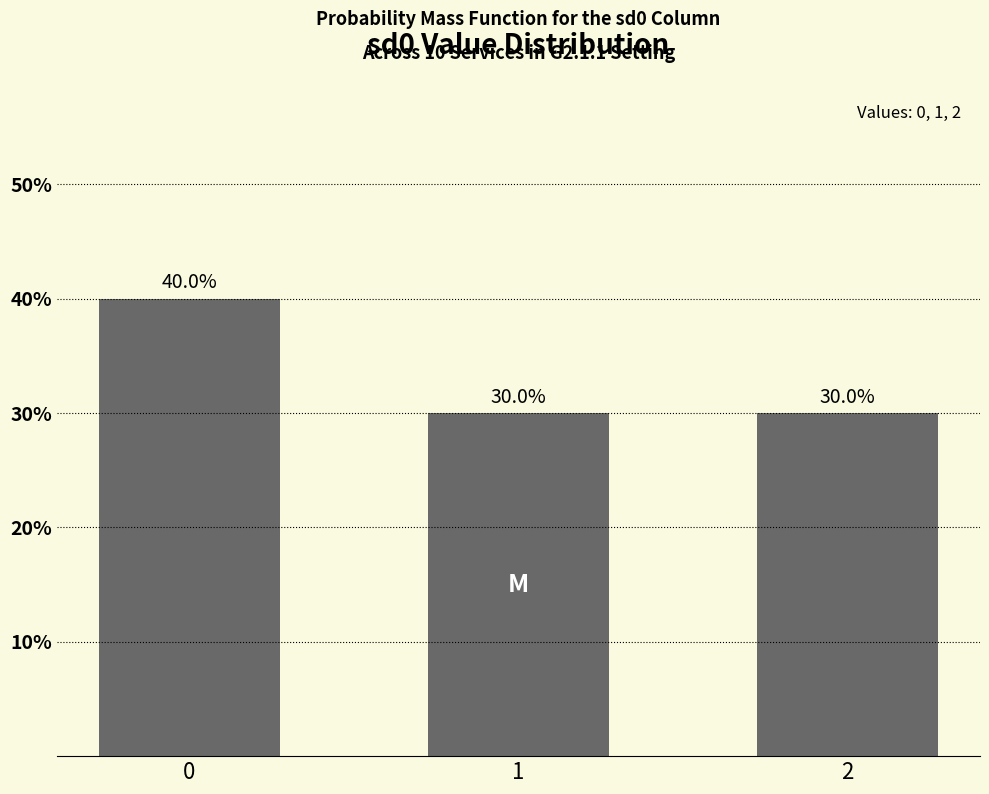

Reading left to right, what are all the values shown in this chart?

0=40	1=30	2=30